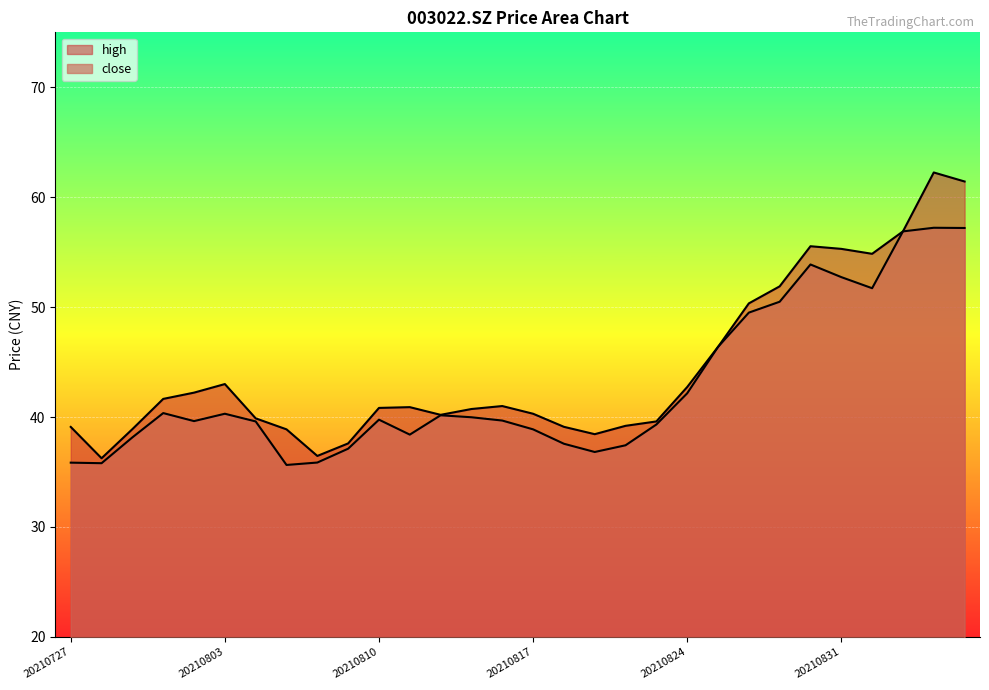

Rank the series by their maximum value, from highest to lowest.

high, close